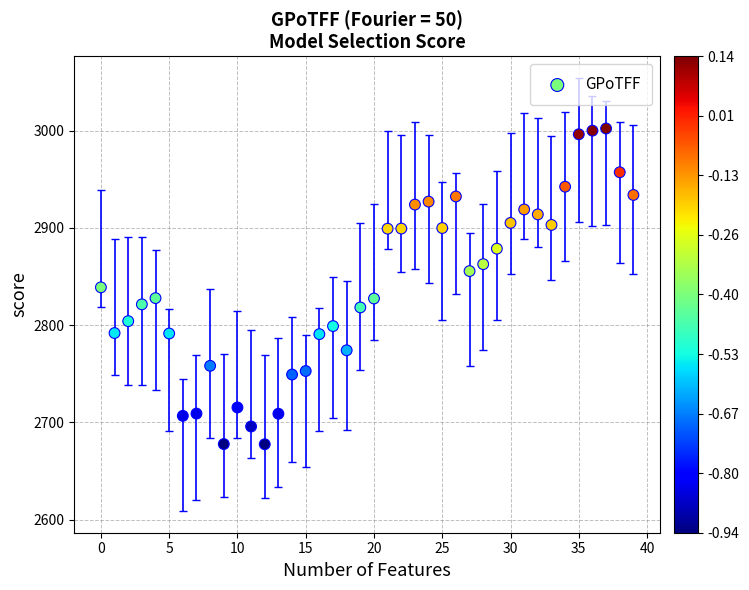

What is the range of Y values (max minus min)?

324.7